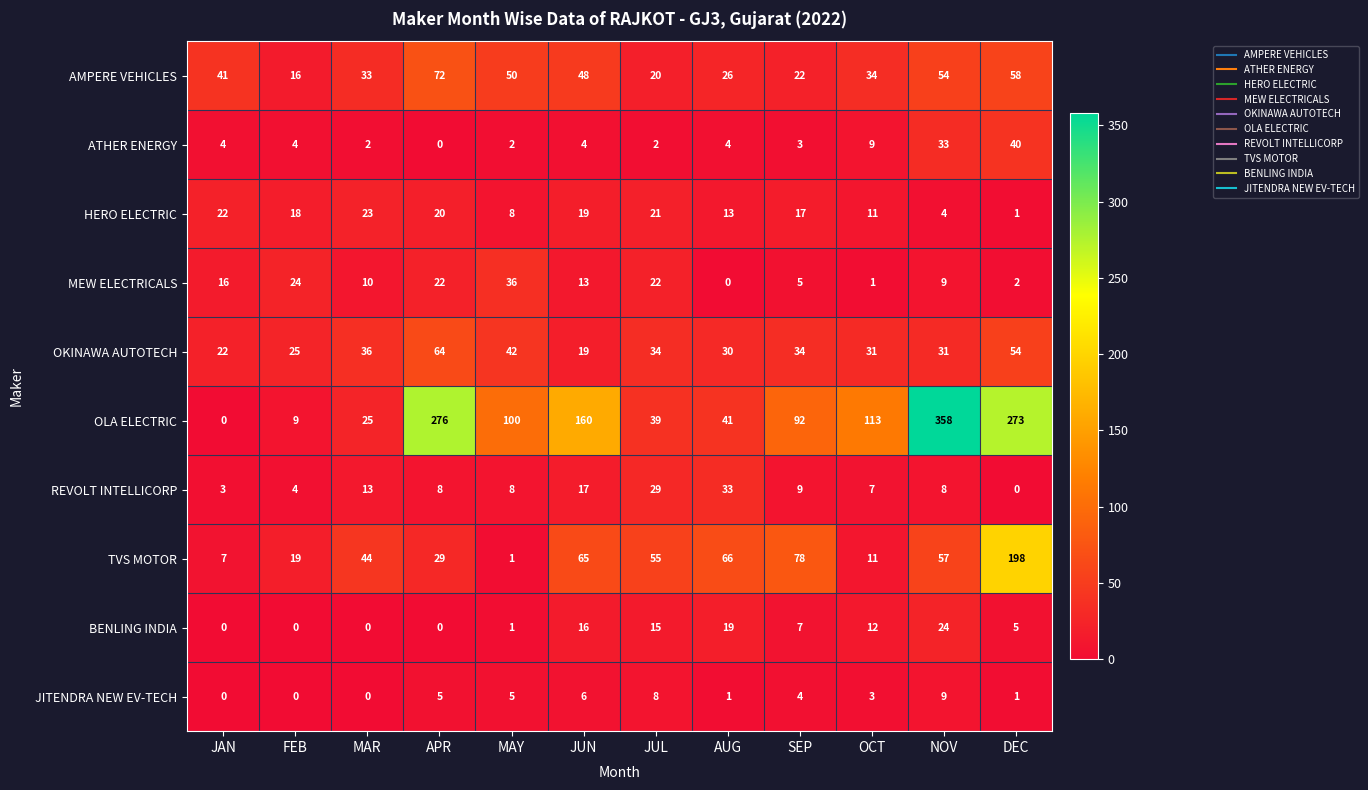

True or false: TVS MOTOR has a value of 15 at AUG.

False